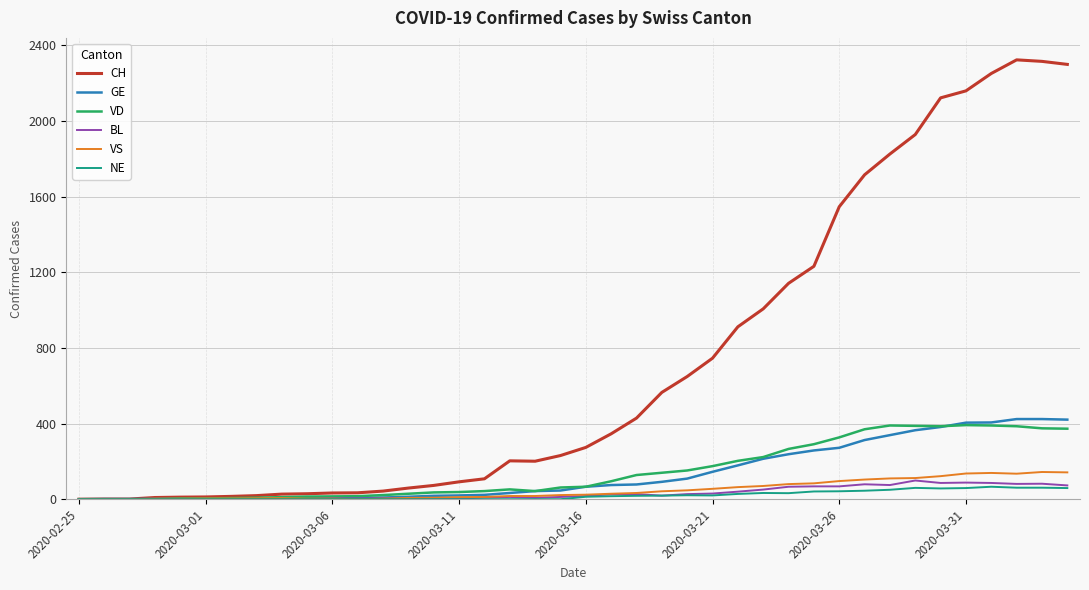

Which series has the largest total across all categories?

CH